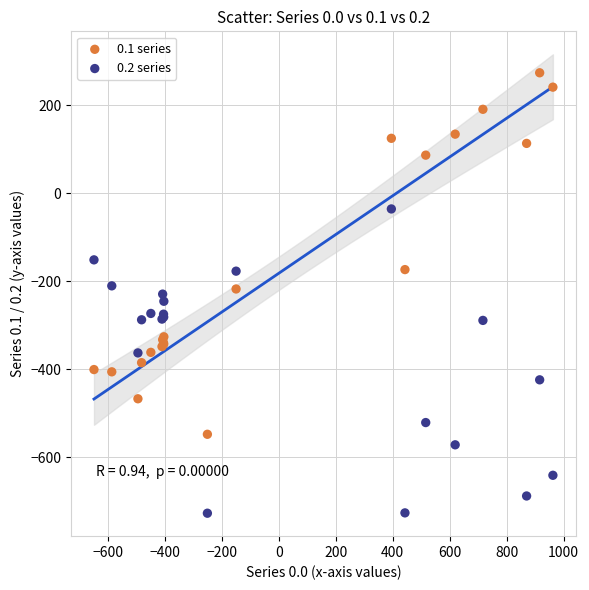

What is the X range (max minus min) for the scatter plot?

1611.9